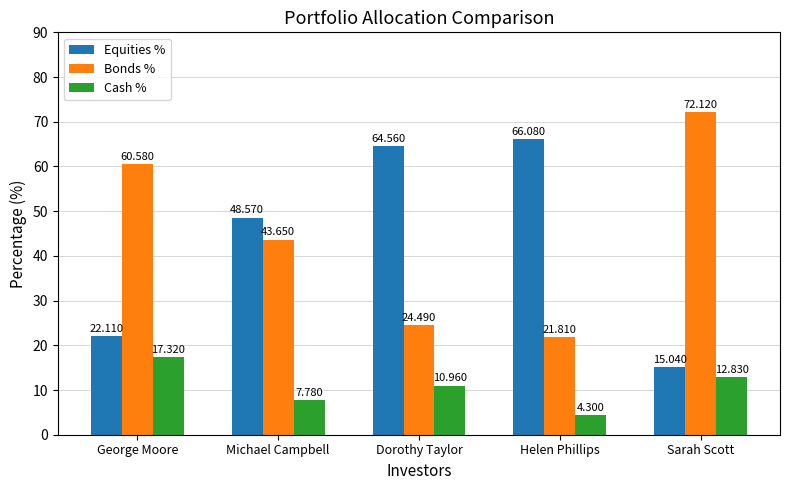

What is the label of the 3rd bar from the left?

Dorothy Taylor